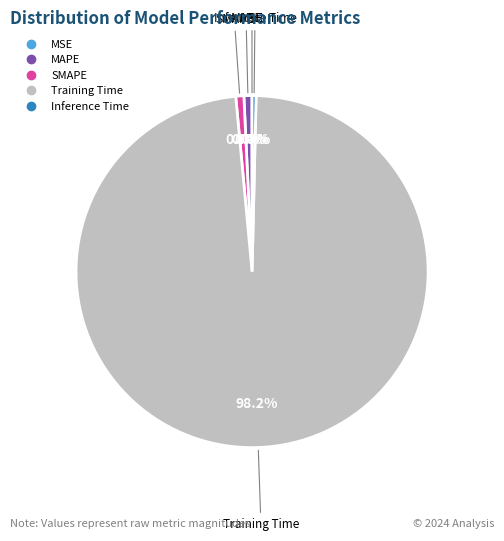

What percentage do MAPE and Inference Time together represent?

1.1%